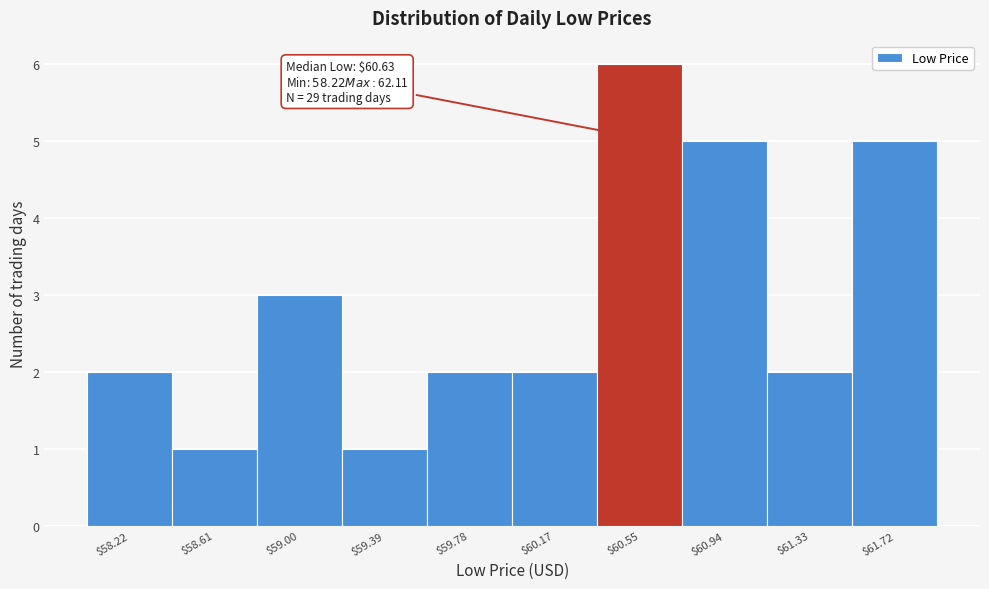

Reading right to left, what are all the values shown in this chart?

5	2	5	6	2	2	1	3	1	2